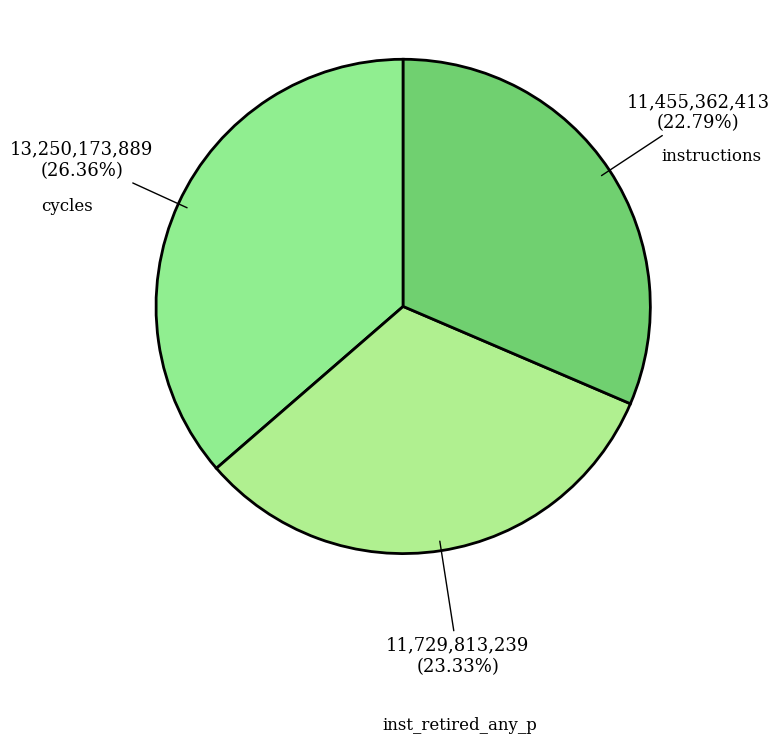

Which slice is the largest?

cycles